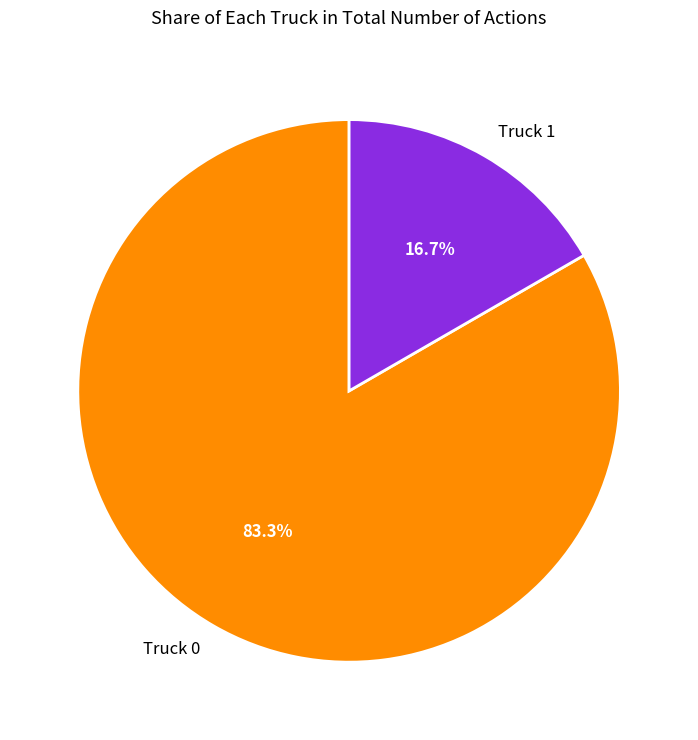

What percentage is the Truck 0 slice, to the nearest percent?

83%